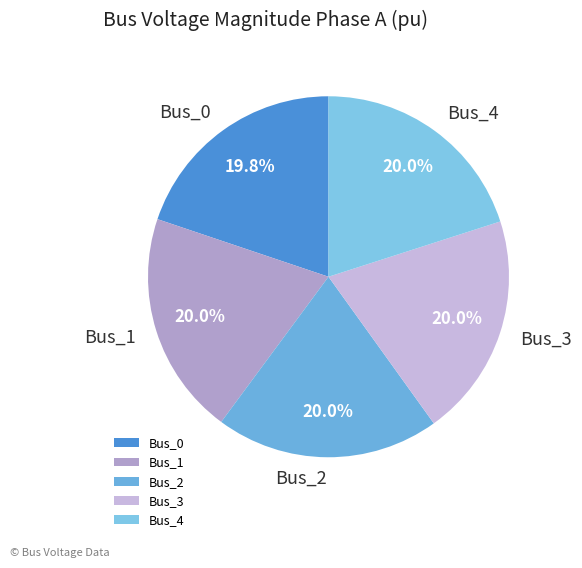

What percentage is NOT represented by Bus_3?

80.0%